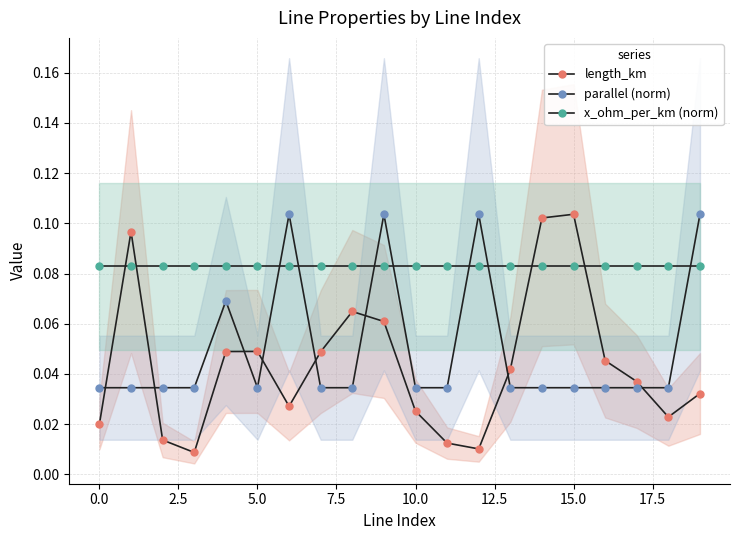

What is the label of the 19th point from the left?

18